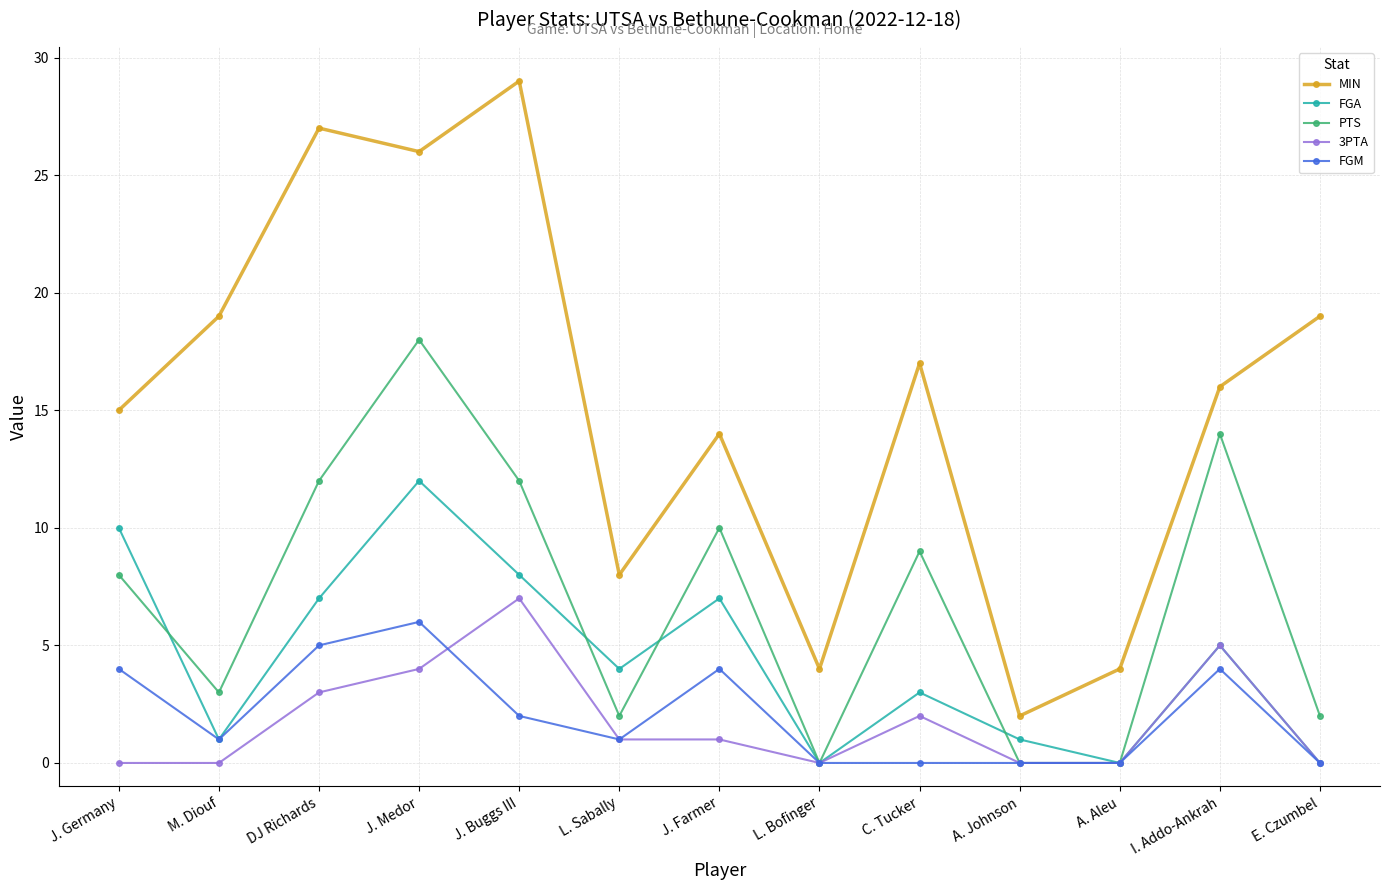

In PTS, how many points are higher than both neighbors (excluding endpoints)?

4